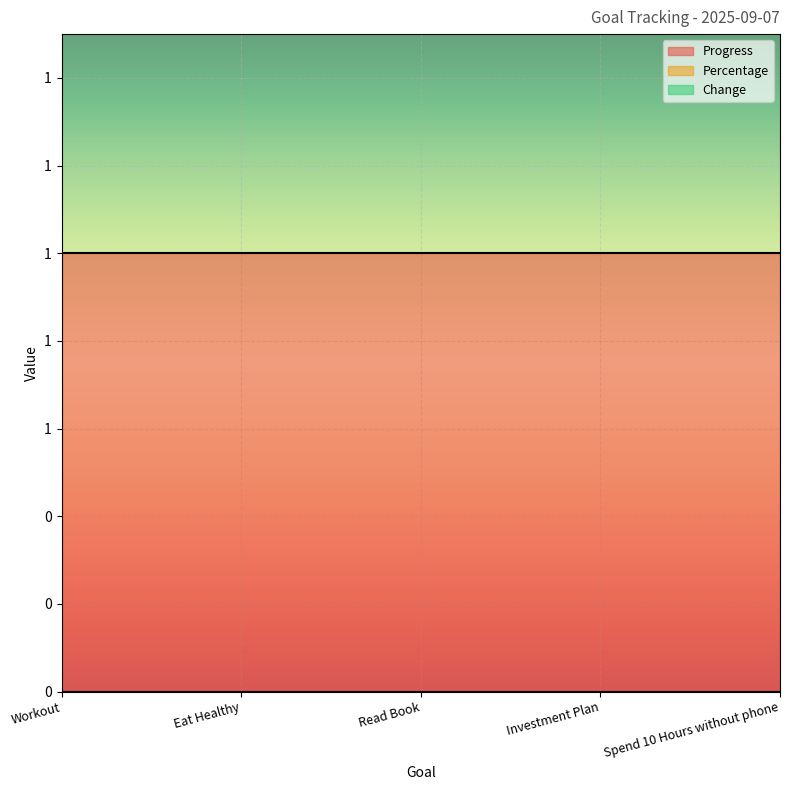

Reading left to right, extract all data points from this chart.

Progress: 1	1	1	1	1
Percentage: 0	0	0	0	0
Change: 0	0	0	0	0